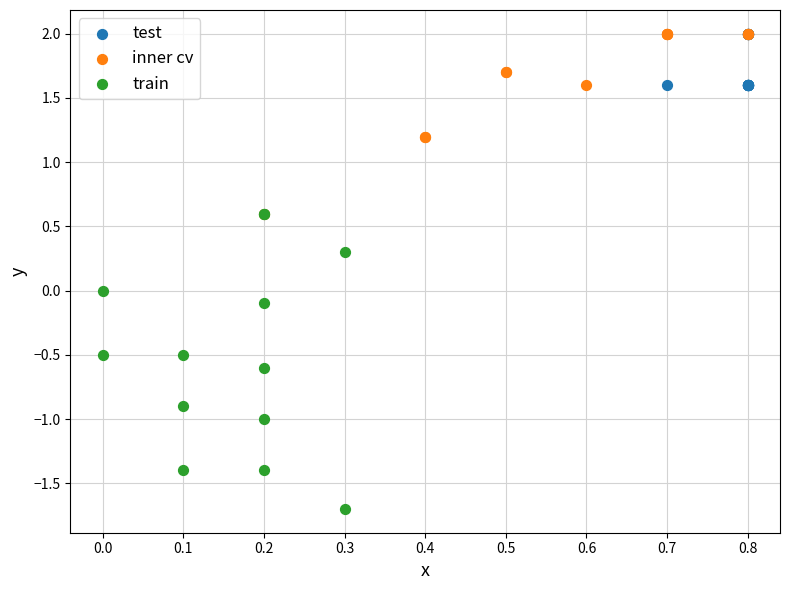

Which series reaches the minimum Y coordinate?

train